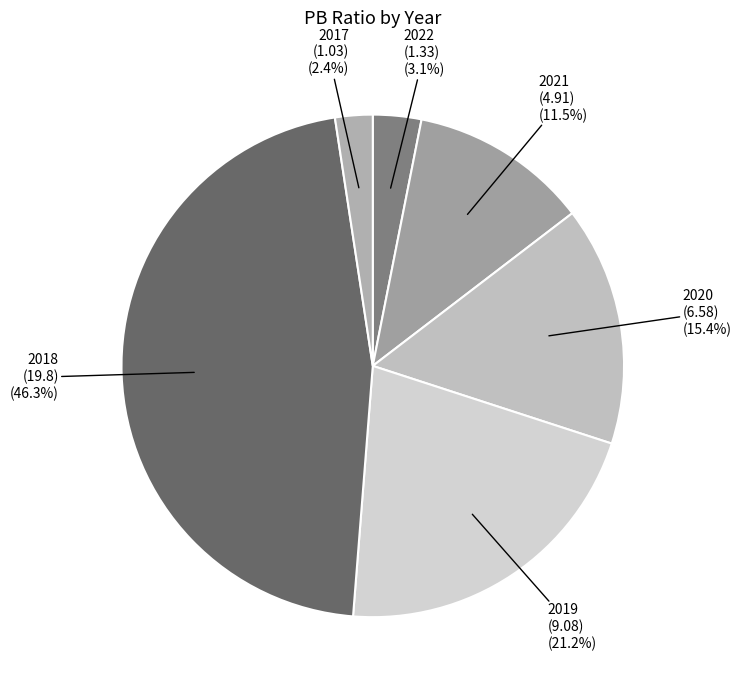

To the nearest percent, what portion does 2017 (1.03) represent?

2%